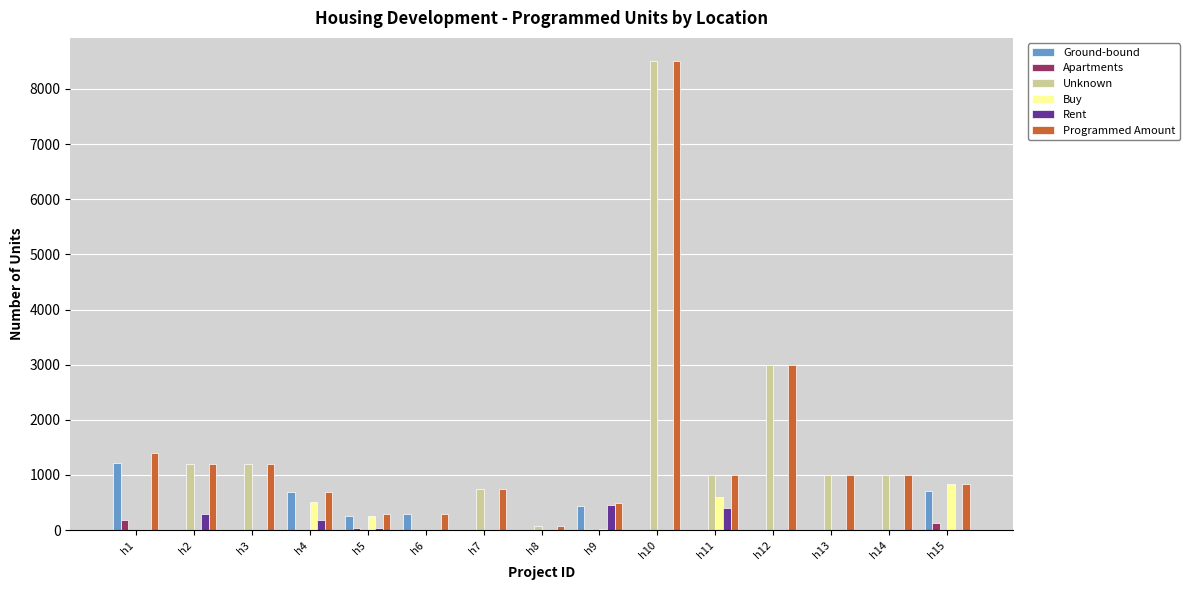

Which category has the highest value in the Programmed Amount series?

h10